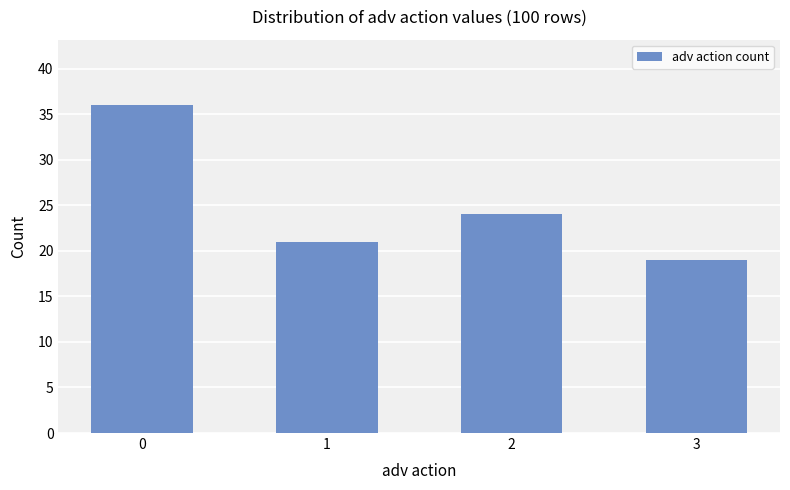

Reading left to right, list all the values displayed in this chart.

0=36	1=21	2=24	3=19